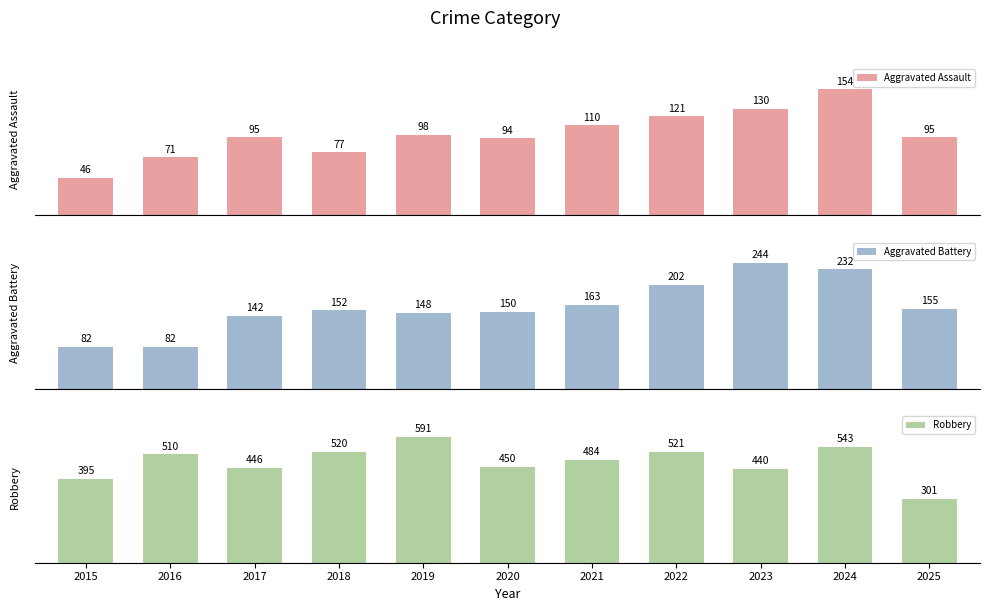

What is the minimum value for Robbery?

301